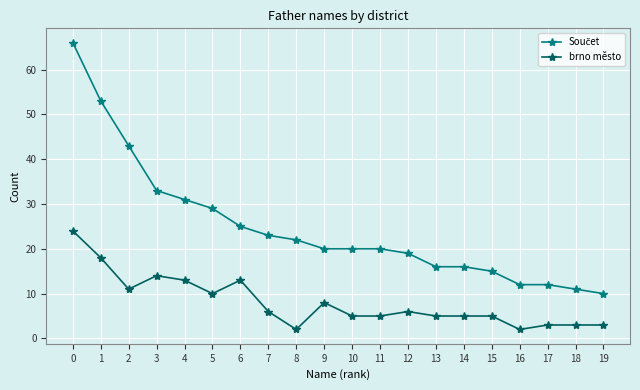

The value of brno město at 10 is 9. True or false?

False